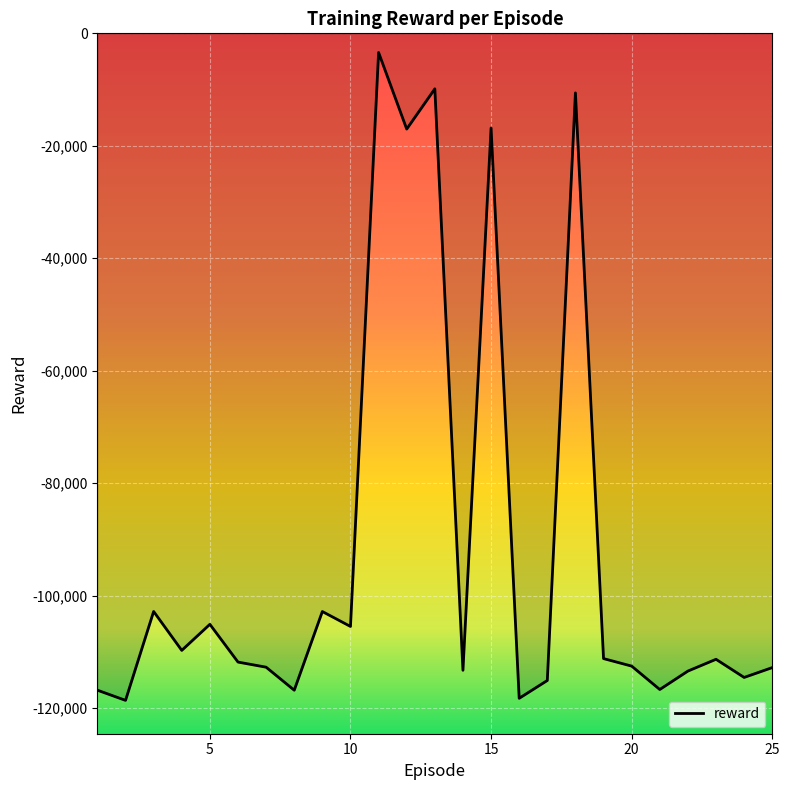

What is the sum of the values at 10 and 25?

-218307.2